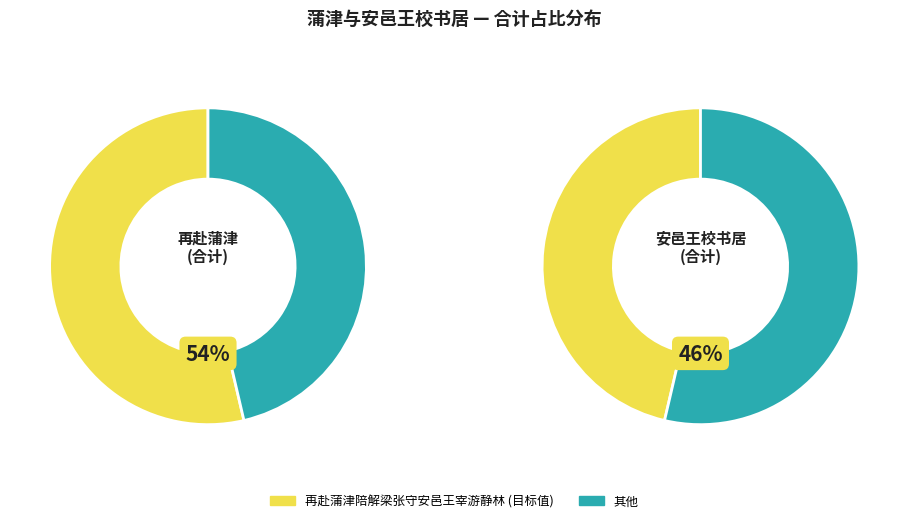

How many segments does this pie chart have?

4